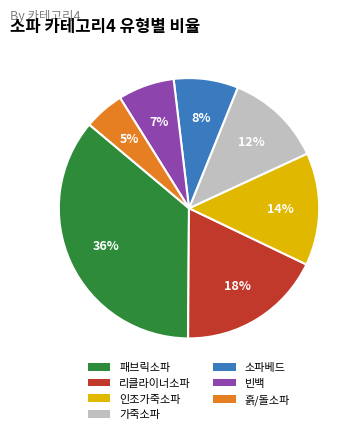

Do 인조가죽소파 and 가죽소파 together represent more than half of the pie?

No